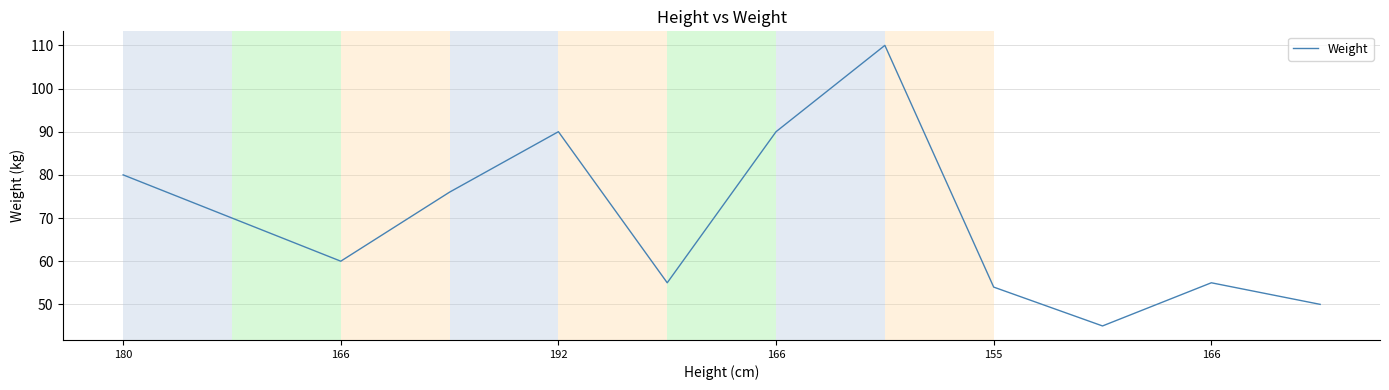

Count the number of data series in this chart.

1